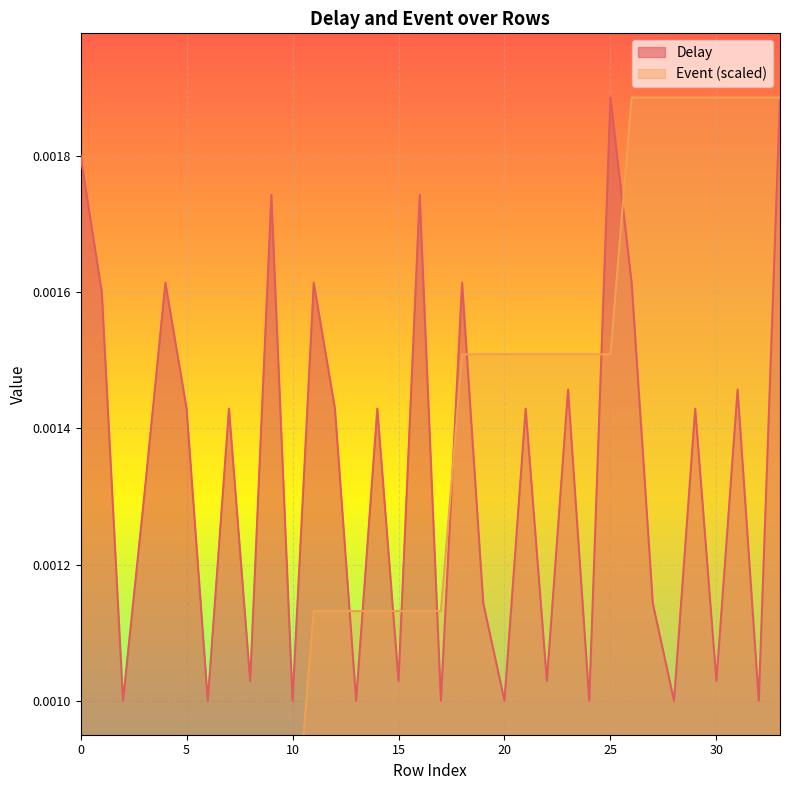

Does the chart display data point markers on the line(s)?

No